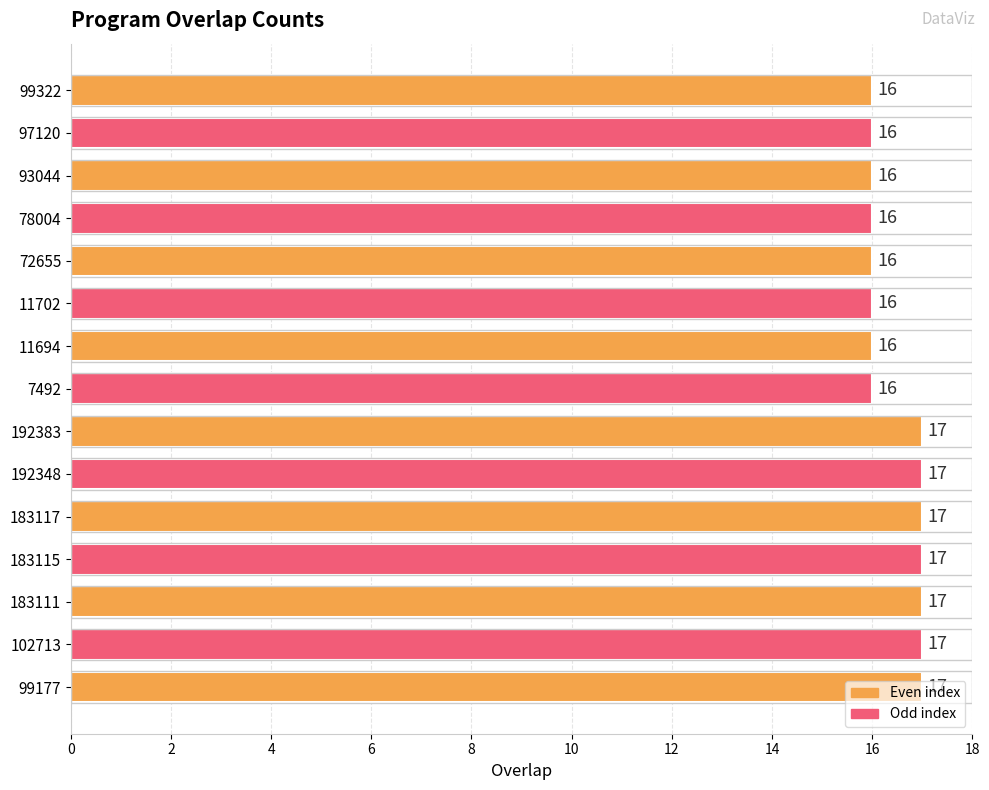

What is the greatest value displayed?

17